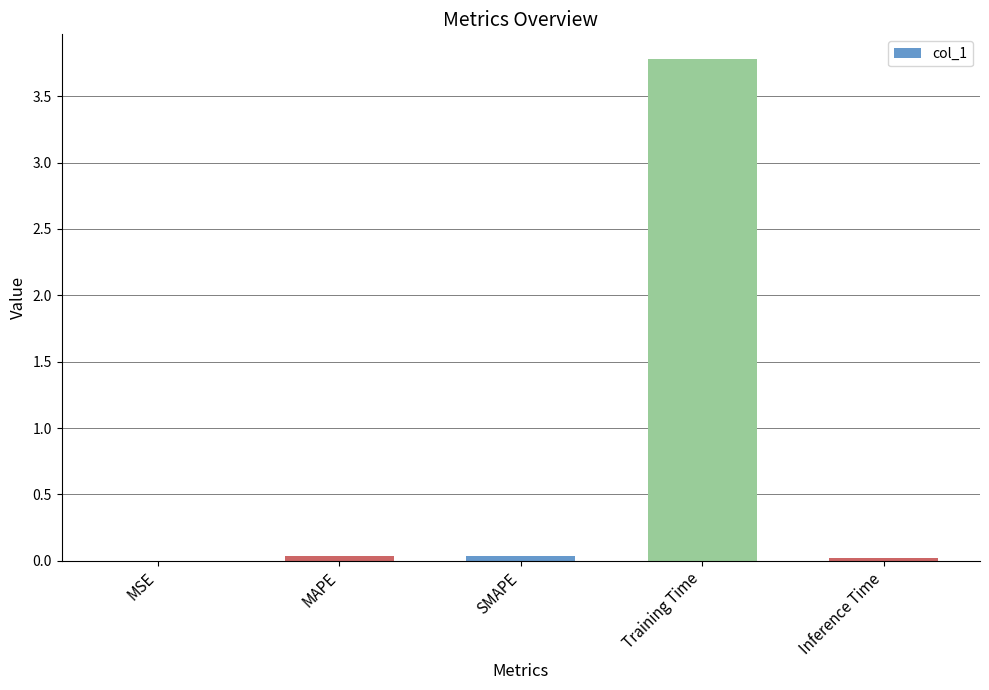

True or false: the data shows 3.8 at Training Time.

True